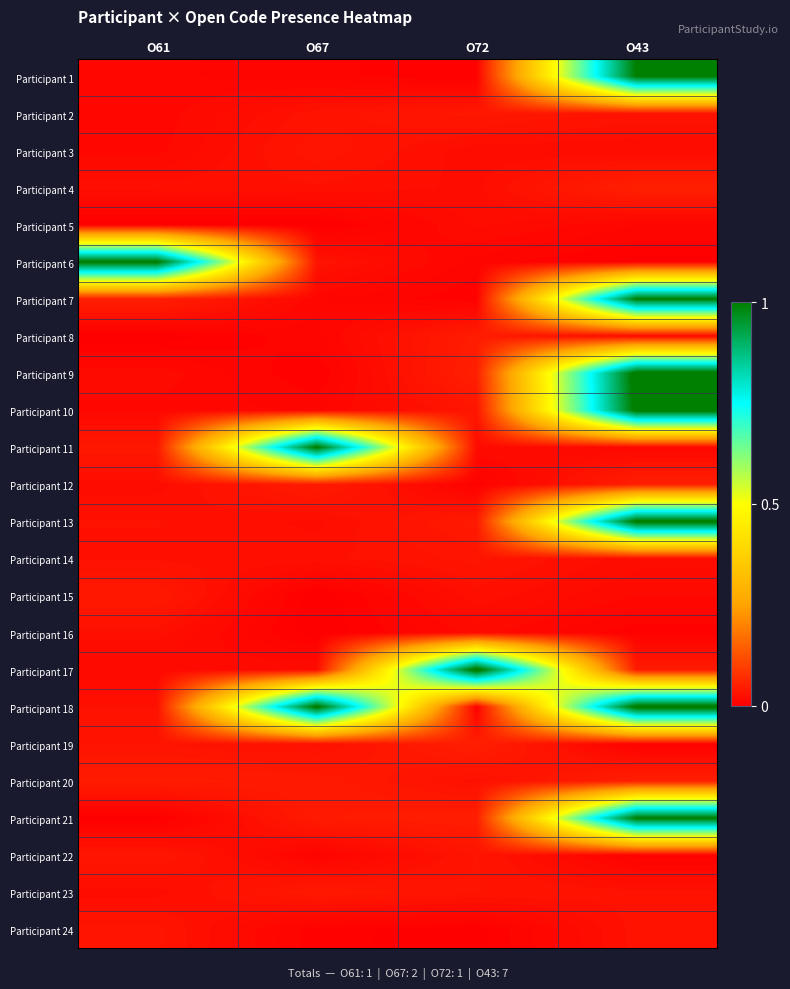

Reading left to right, list all the values displayed in this chart.

row_0: O61=0.0	O67=0.0	O72=0.0	O43=1.0
row_1: O61=0.0	O67=0.0	O72=0.0	O43=0.0
row_2: O61=0.0	O67=0.0	O72=0.0	O43=0.0
row_3: O61=0.0	O67=0.0	O72=0.0	O43=0.0
row_4: O61=0.0	O67=0.0	O72=0.0	O43=0.0
row_5: O61=1.0	O67=0.0	O72=0.0	O43=0.0
row_6: O61=0.0	O67=0.0	O72=0.0	O43=1.0
row_7: O61=0.0	O67=0.0	O72=0.0	O43=0.0
row_8: O61=0.0	O67=0.0	O72=0.0	O43=1.0
row_9: O61=0.0	O67=0.0	O72=0.0	O43=1.0
row_10: O61=0.0	O67=1.0	O72=0.0	O43=0.0
row_11: O61=0.0	O67=0.0	O72=0.0	O43=0.0
row_12: O61=0.0	O67=0.0	O72=0.0	O43=1.0
row_13: O61=0.0	O67=0.0	O72=0.0	O43=0.0
row_14: O61=0.0	O67=0.0	O72=0.0	O43=0.0
row_15: O61=0.0	O67=0.0	O72=0.0	O43=0.0
row_16: O61=0.0	O67=0.0	O72=1.0	O43=0.0
row_17: O61=0.0	O67=1.0	O72=0.0	O43=1.0
row_18: O61=0.0	O67=0.0	O72=0.0	O43=0.0
row_19: O61=0.0	O67=0.0	O72=0.0	O43=0.0
row_20: O61=0.0	O67=0.0	O72=0.0	O43=1.0
row_21: O61=0.0	O67=0.0	O72=0.0	O43=0.0
row_22: O61=0.0	O67=0.0	O72=0.0	O43=0.0
row_23: O61=0.0	O67=0.0	O72=0.0	O43=0.0